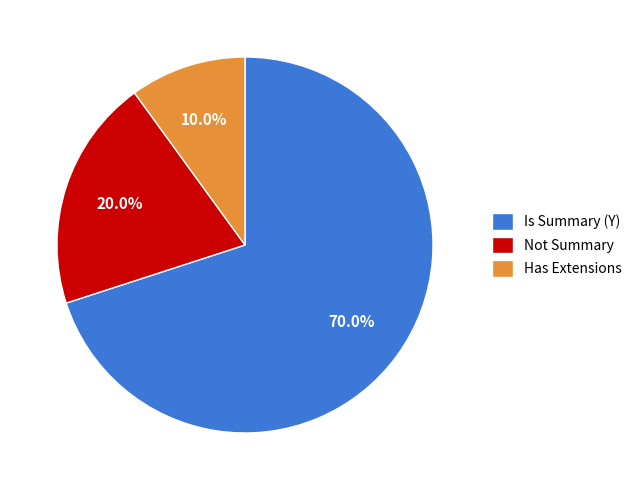

What is the smallest slice in the pie chart?

Has Extensions